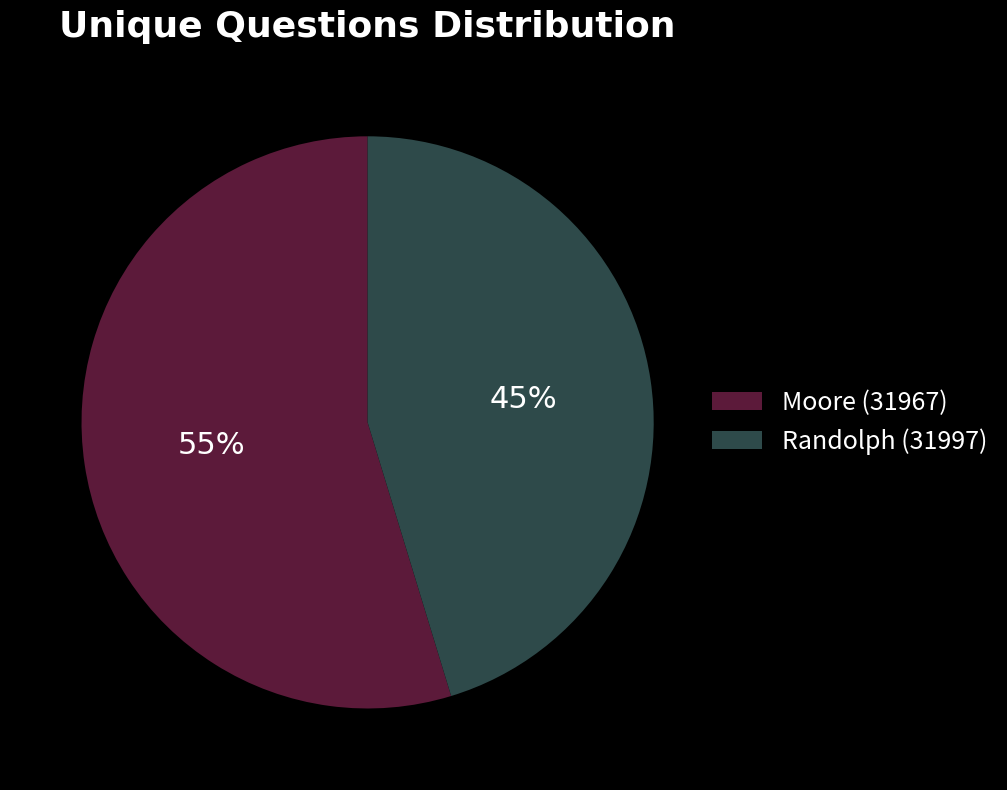

What is the ratio of the value at Randolph (31997) to the value at Moore (31967)?

0.8